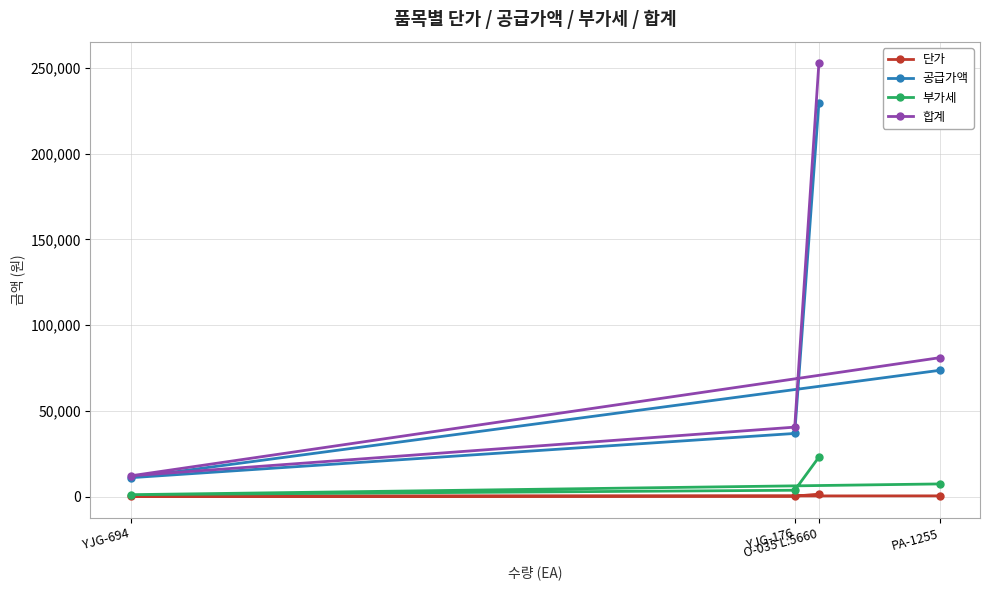

How many data points does each series have?

4